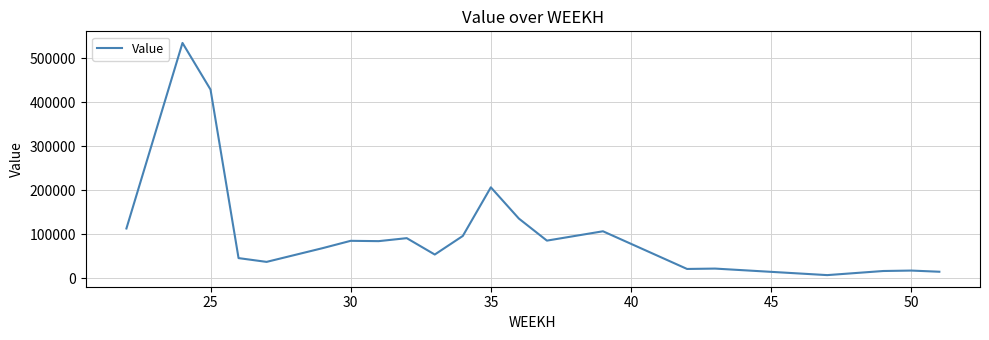

What is the difference between the second highest and minimum values?

421897.5